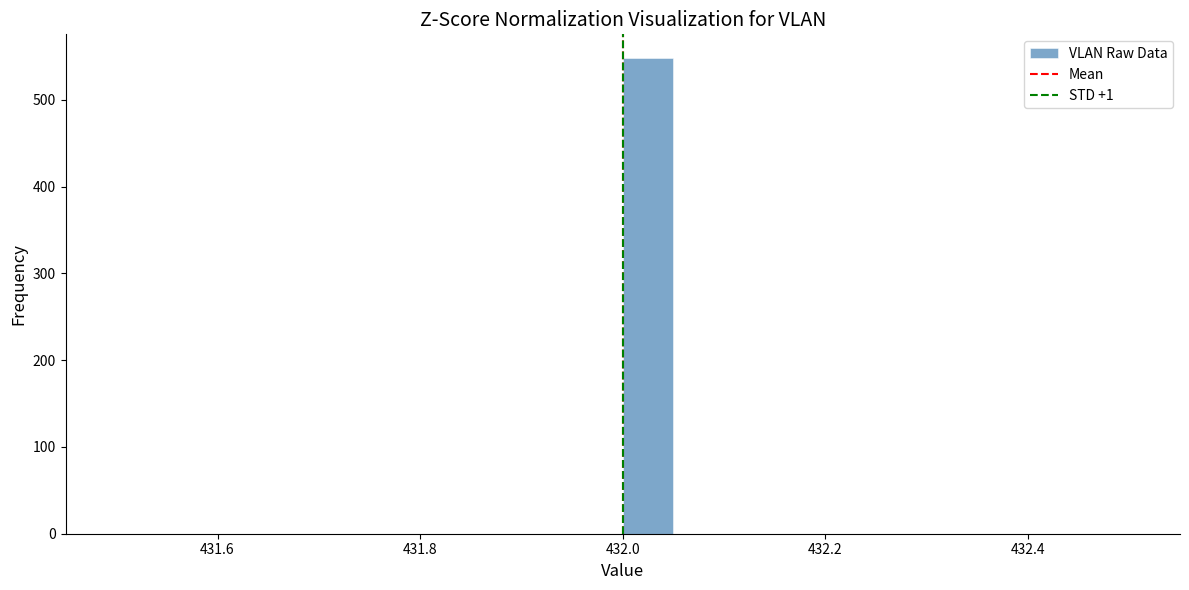

Read against the x-axis, roughly where is the centre of the tallest bar?

432.02